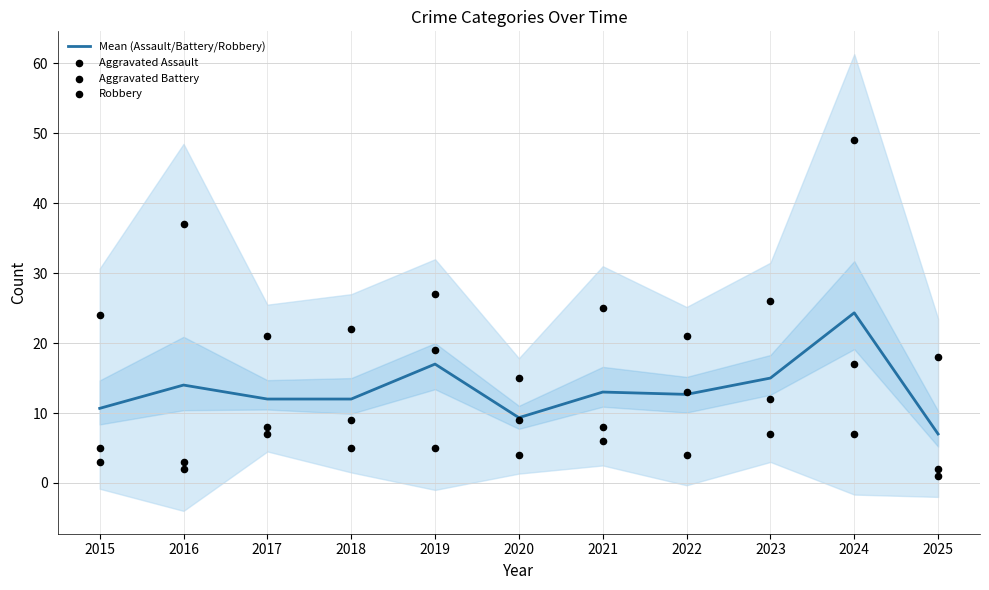

Which series has the largest total across all categories?

Robbery